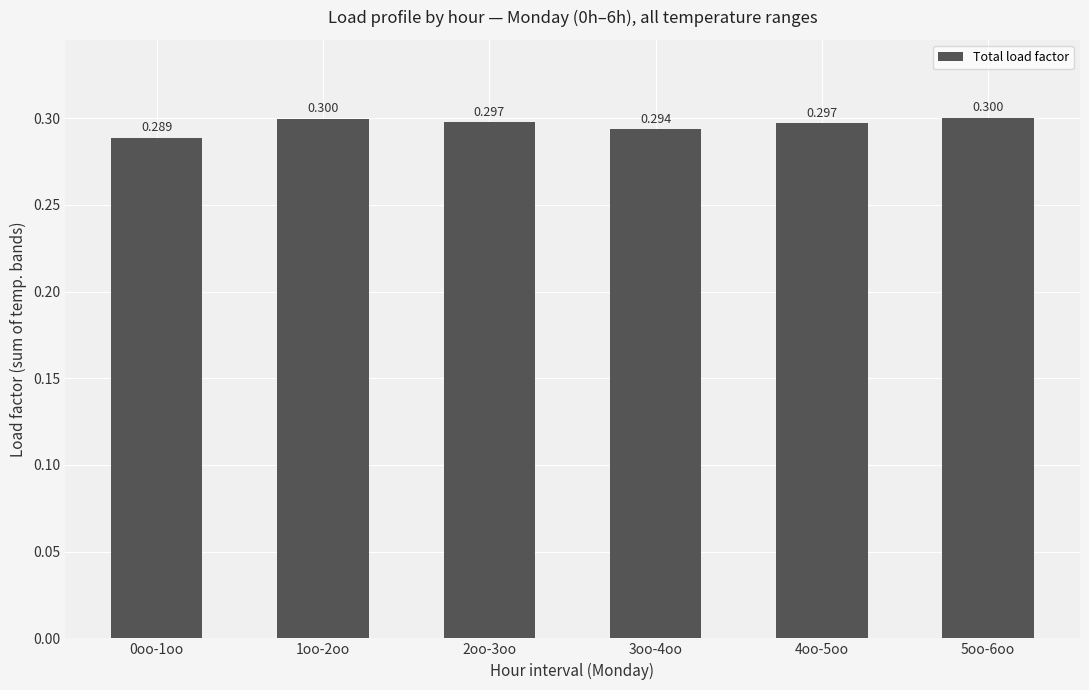

List the labels in order of value, smallest first.

0oo-1oo, 3oo-4oo, 4oo-5oo, 2oo-3oo, 1oo-2oo, 5oo-6oo